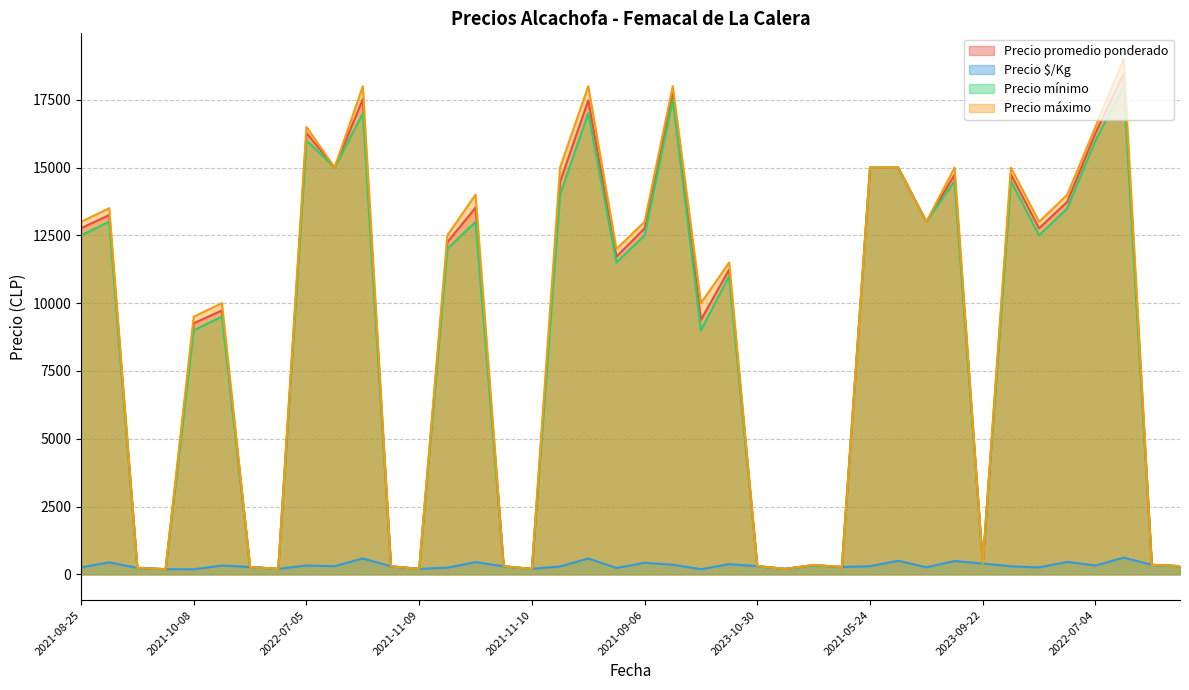

What is the maximum value for Precio promedio ponderado?

18460